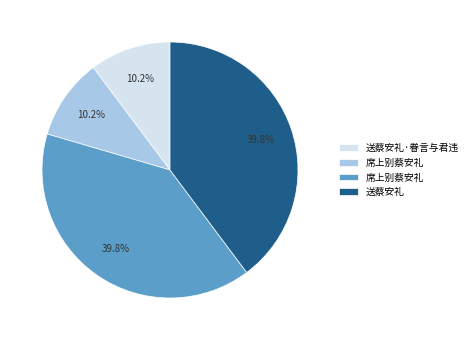

Does any single category account for the majority?

No